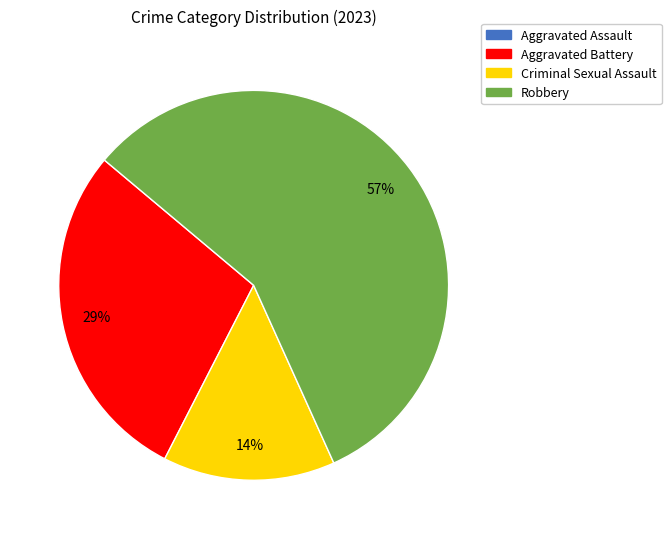

To the nearest percent, what is the difference between the largest and smallest slice percentages?

57%